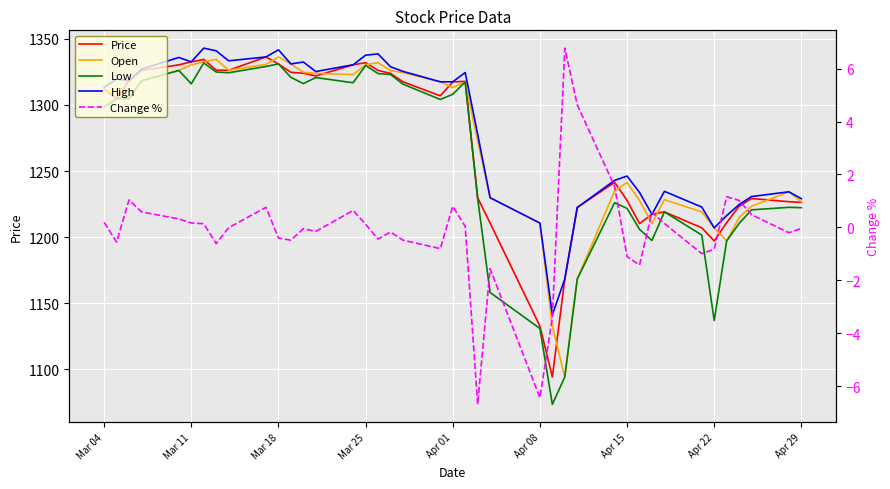

True or false: Open and High intersect in this chart.

False